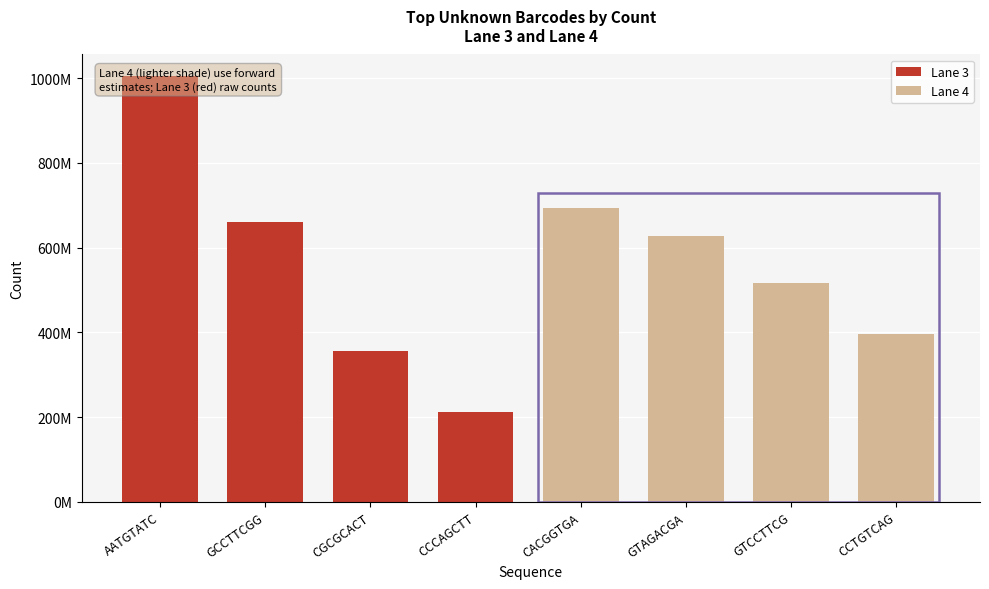

Rank the categories by Lane 3 value from highest to lowest.

AATGTATC, GCCTTCGG, CGCGCACT, CCCAGCTT, CACGGTGA, GTAGACGA, GTCCTTCG, CCTGTCAG